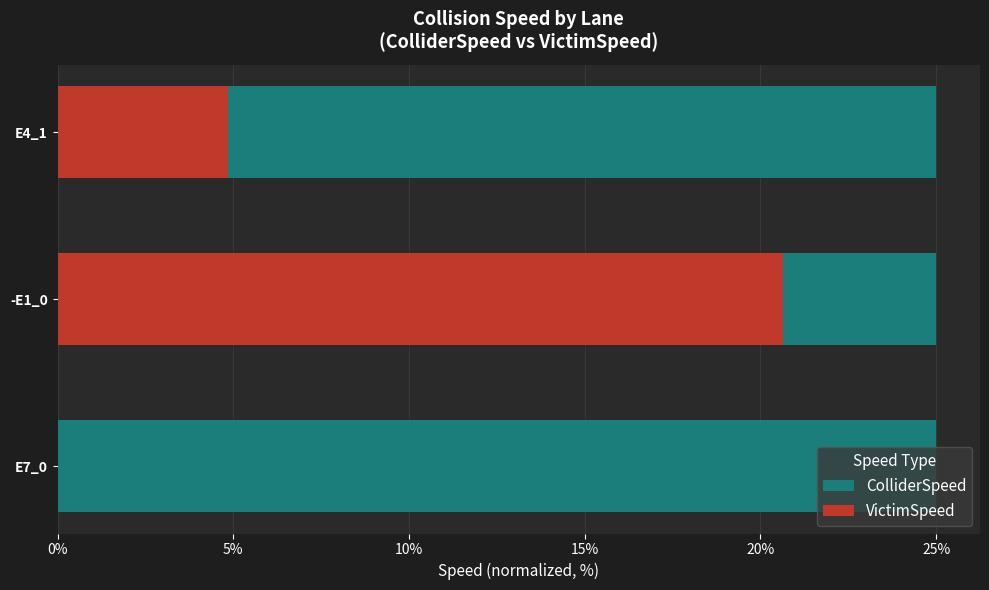

How many categories are shown in the chart?

3